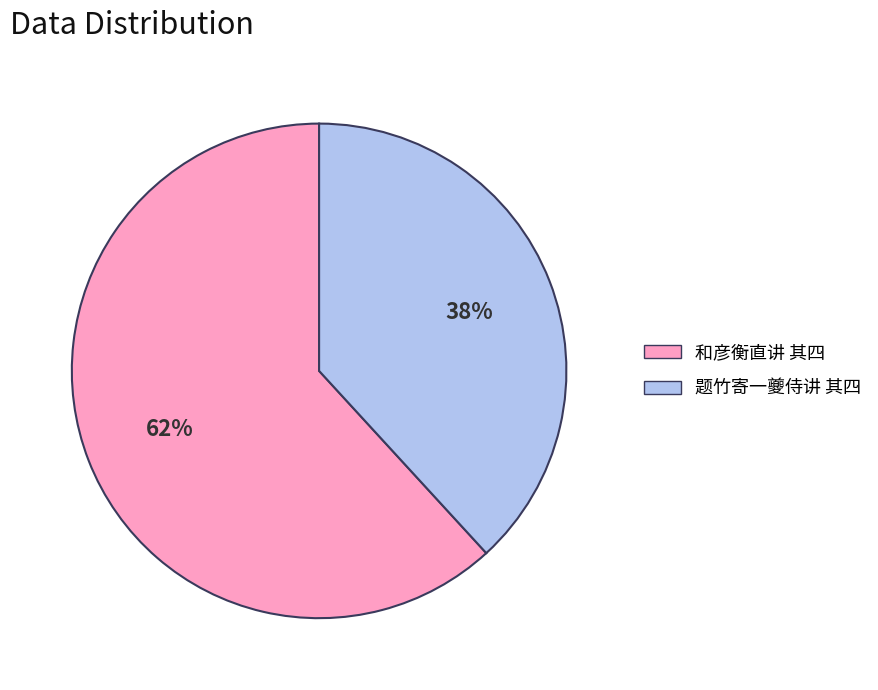

Rank the categories by value from lowest to highest.

题竹寄一夔侍讲 其四, 和彦衡直讲 其四